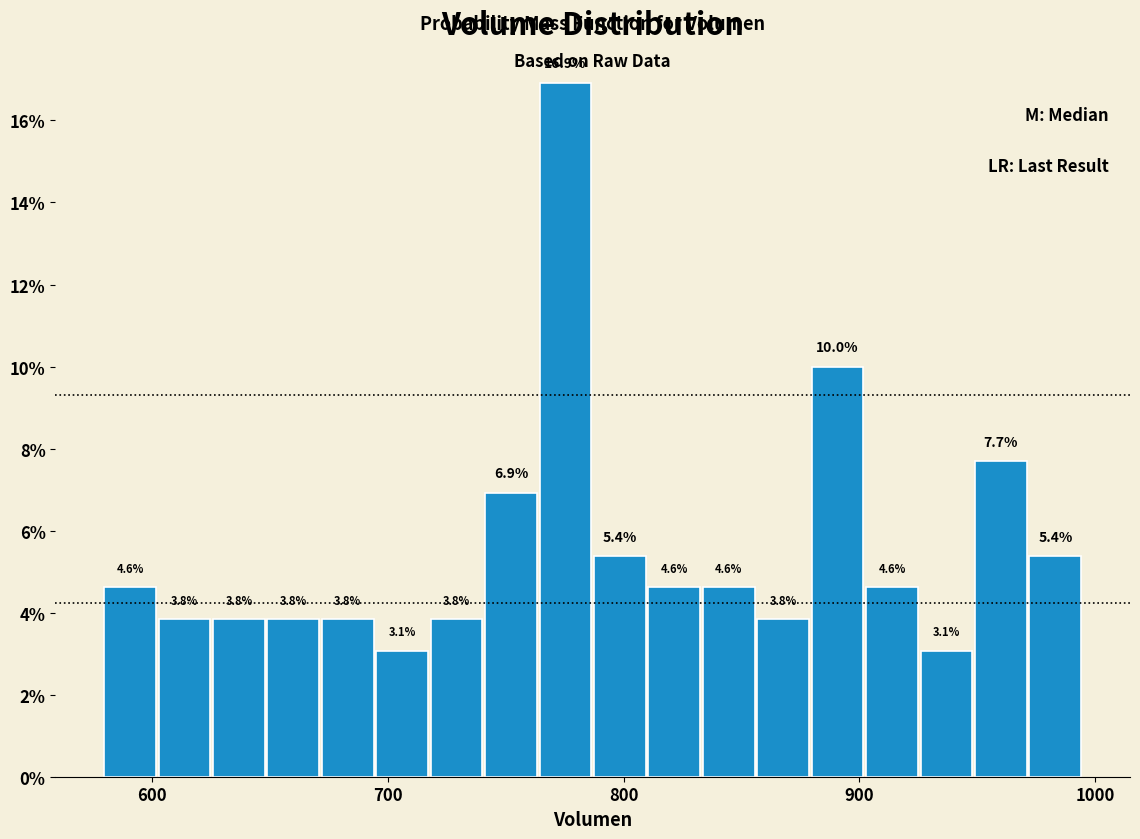

Read against the x-axis, roughly where is the centre of the tallest bar?

780